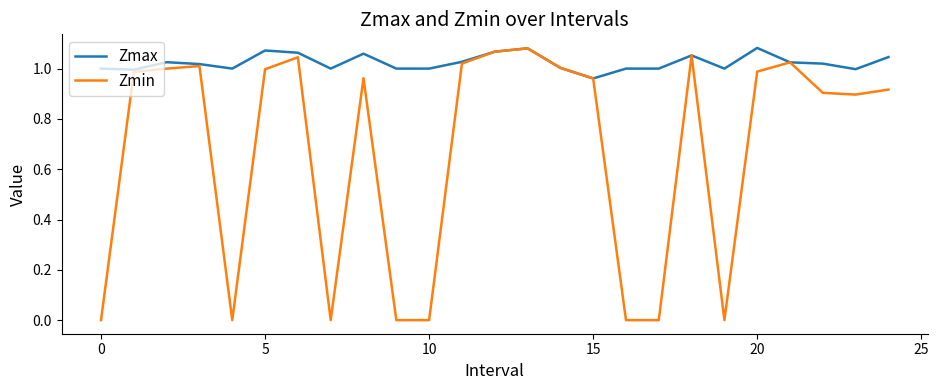

Rank the series by their average value, from lowest to highest.

Zmin, Zmax